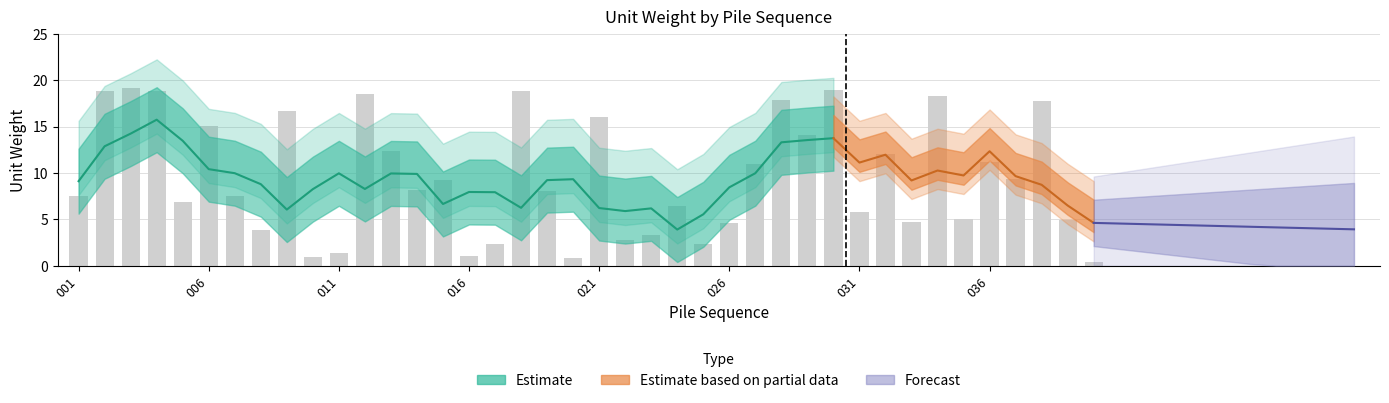

The chart shows a value of 12.5 at 004. True or false?

False